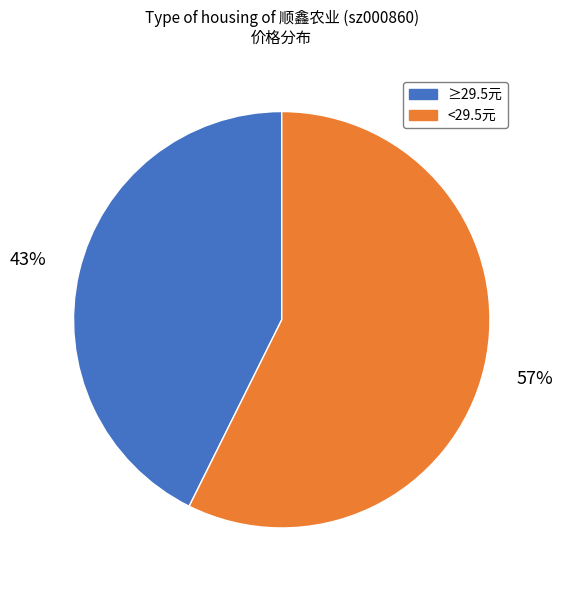

The <29.5元 slice represents 57% of the pie. True or false?

True